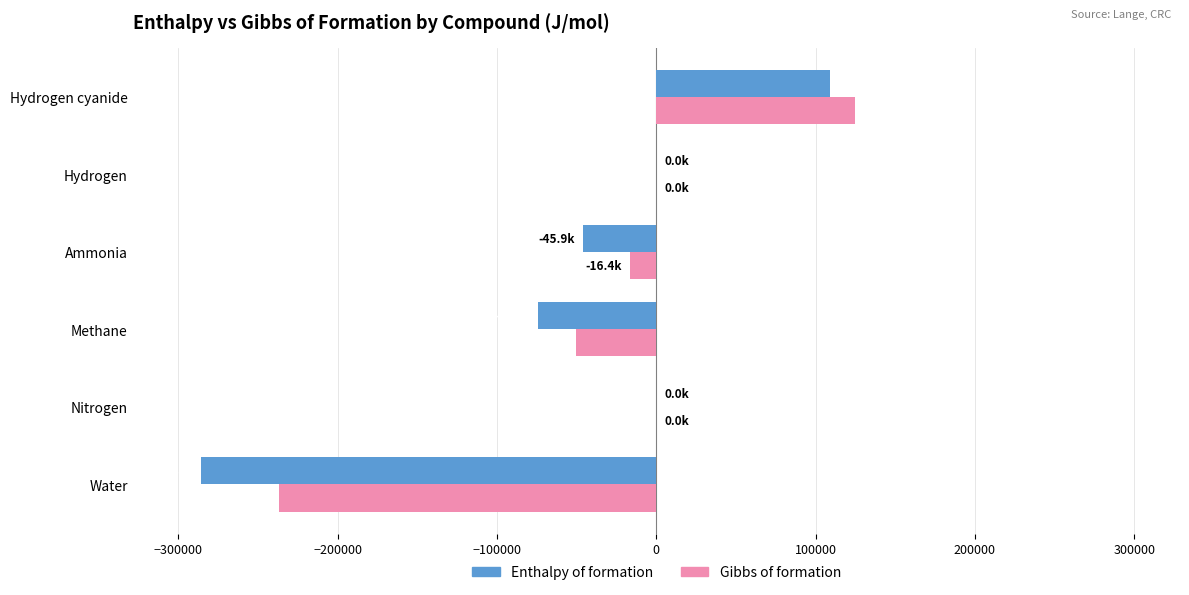

What is the greatest value displayed?

124930